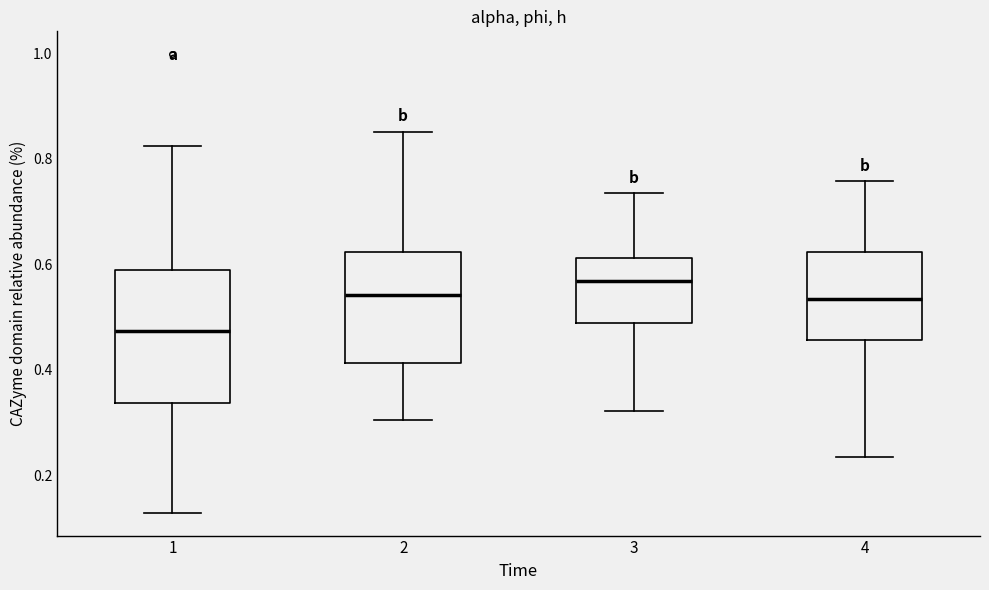

Reading left to right, transcribe this box plot: for each box, give where its median line is, the range the box spans, and where its two whiskers end, as read against the y-axis. The values are not printed on the chart, so give them approximately, as read against the axis.

1: median 0.48, box 0.34 to 0.58, whiskers 0.12 to 0.82
2: median 0.54, box 0.42 to 0.62, whiskers 0.30 to 0.86
3: median 0.56, box 0.48 to 0.62, whiskers 0.32 to 0.74
4: median 0.54, box 0.46 to 0.62, whiskers 0.24 to 0.76